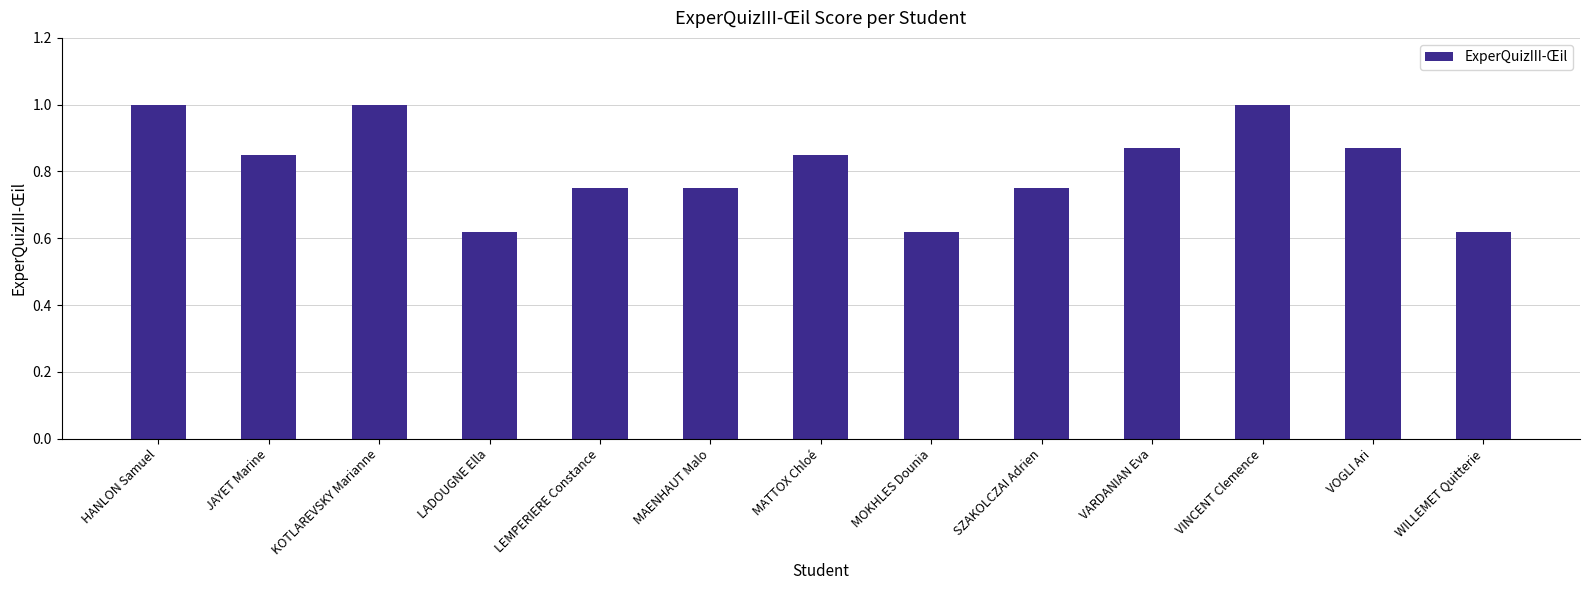

How many distinct data groups are displayed?

1